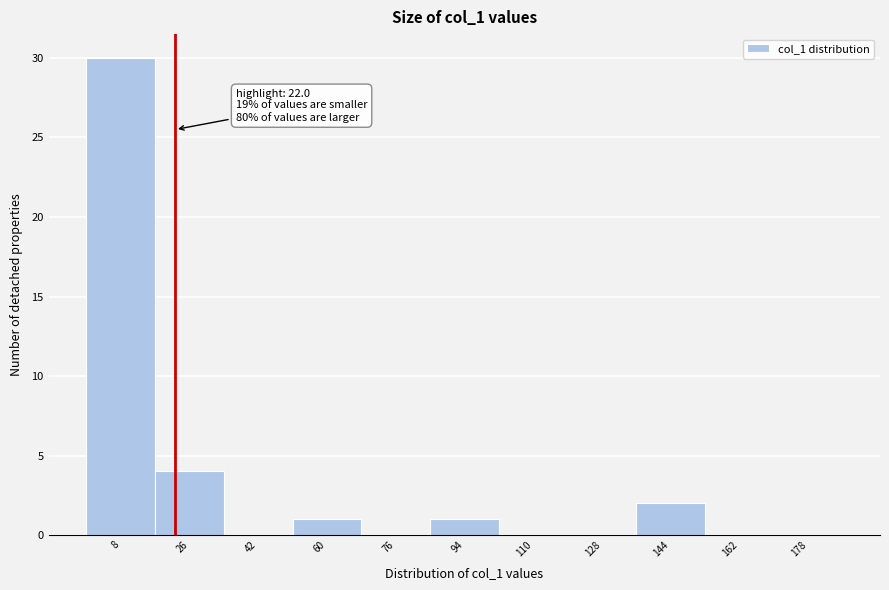

Over which range of the x-axis is the bar tallest?

0 to 17